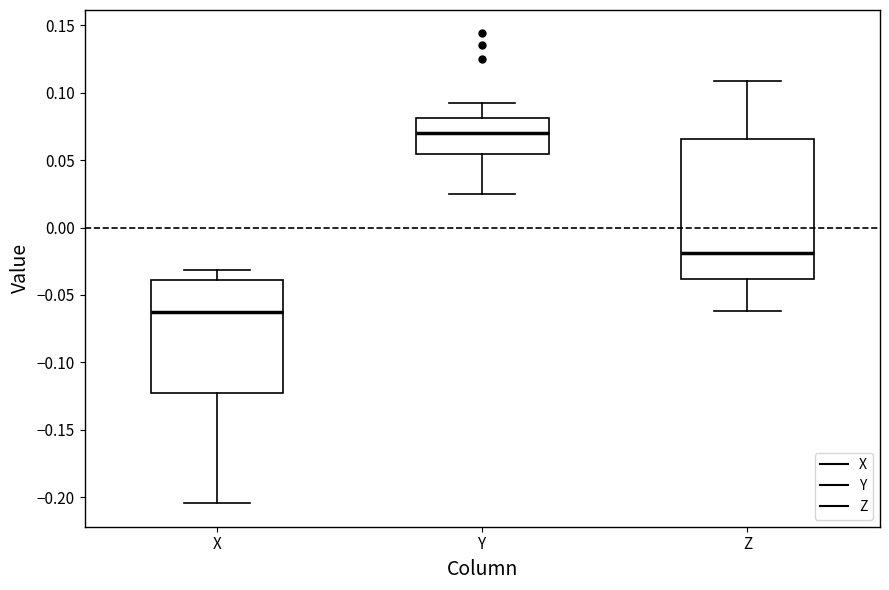

Which box has the lowest median line?

X